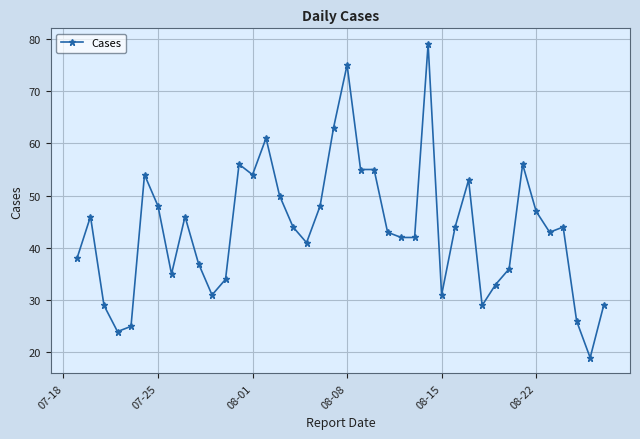

What is the value of the 32nd point from the left?

33